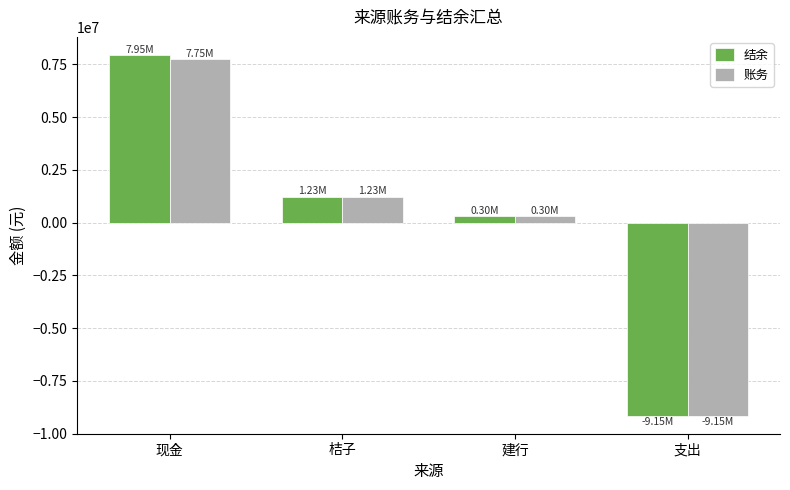

How many groups of bars are there?

4